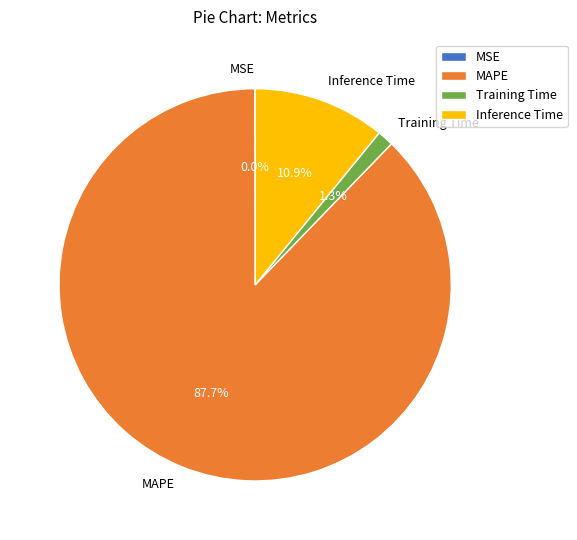

Which slice represents more than half of the pie?

MAPE